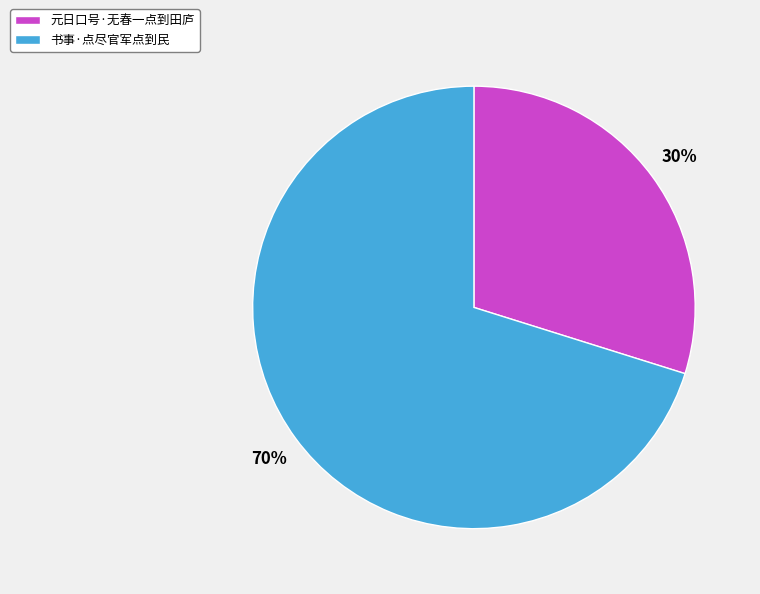

Is there a majority slice in this chart?

Yes